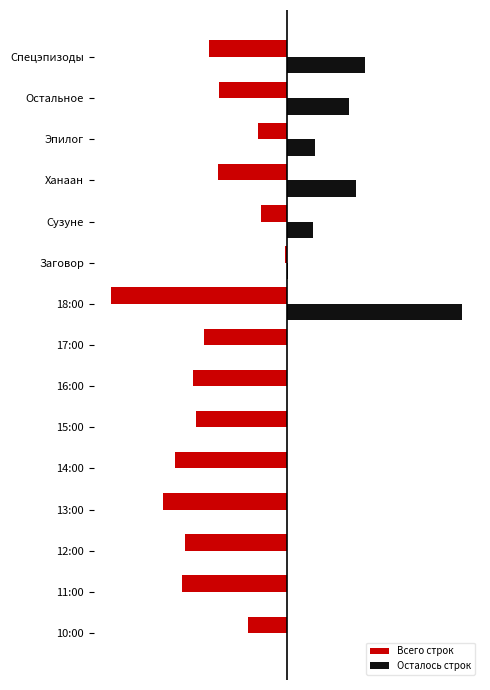

What are all the series names shown in the legend?

Всего строк, Осталось строк